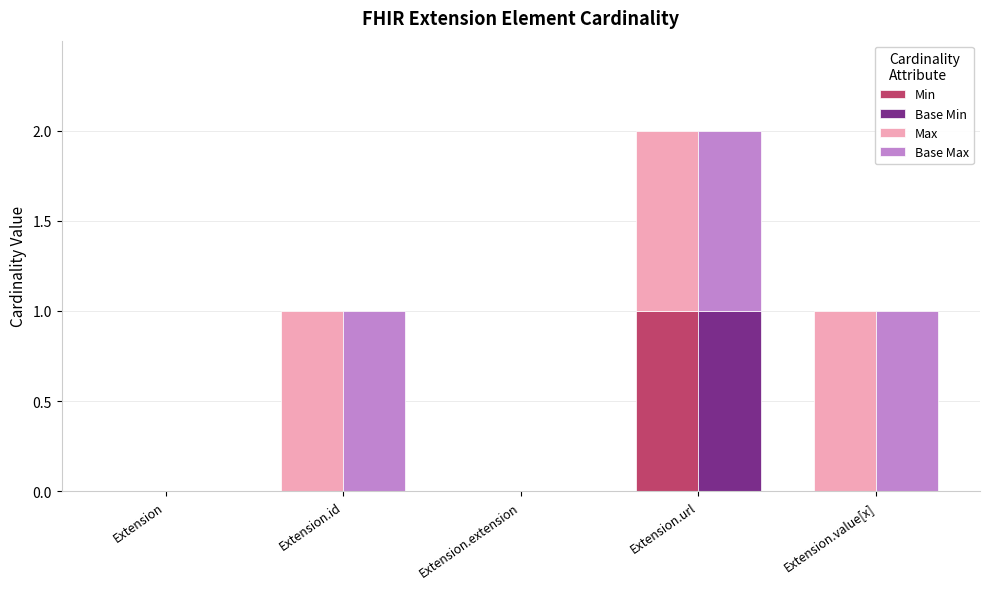

At Extension, list the series in order from smallest to largest.

Min, Base Min, Max, Base Max